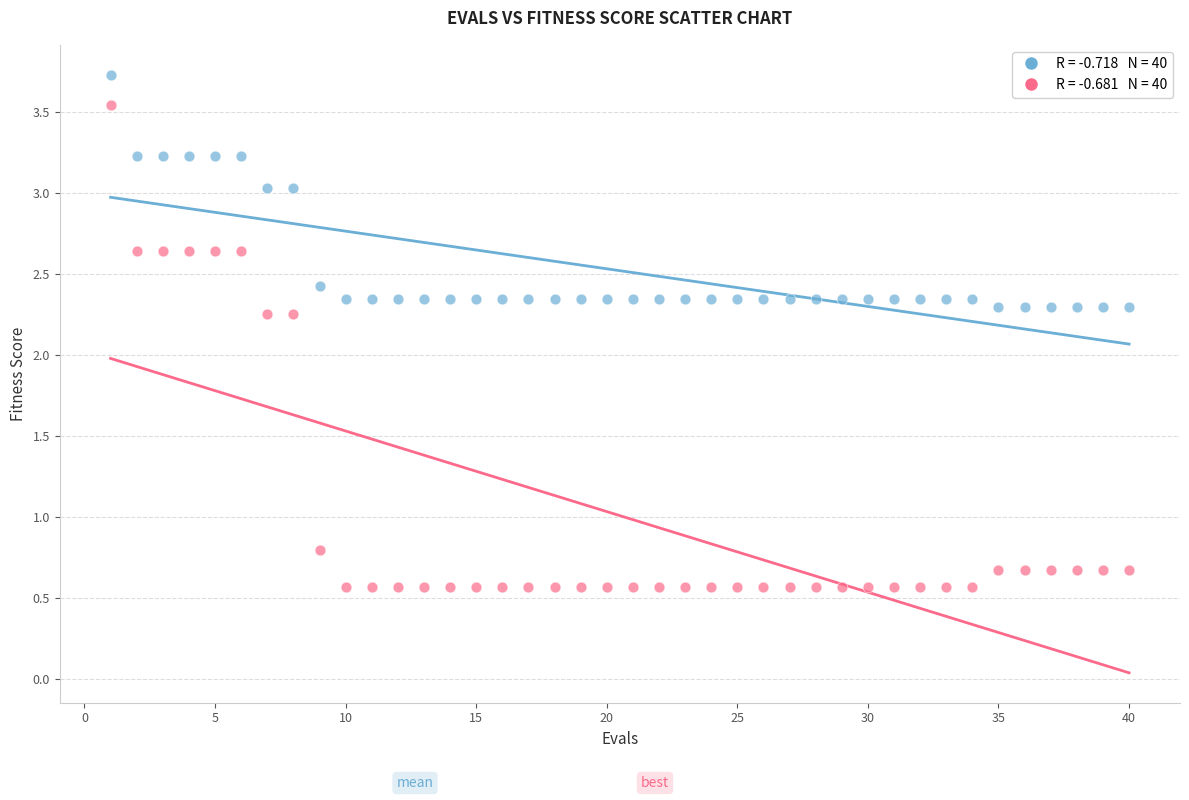

Across all data points, what is the range of Y values (max minus min)?

3.2